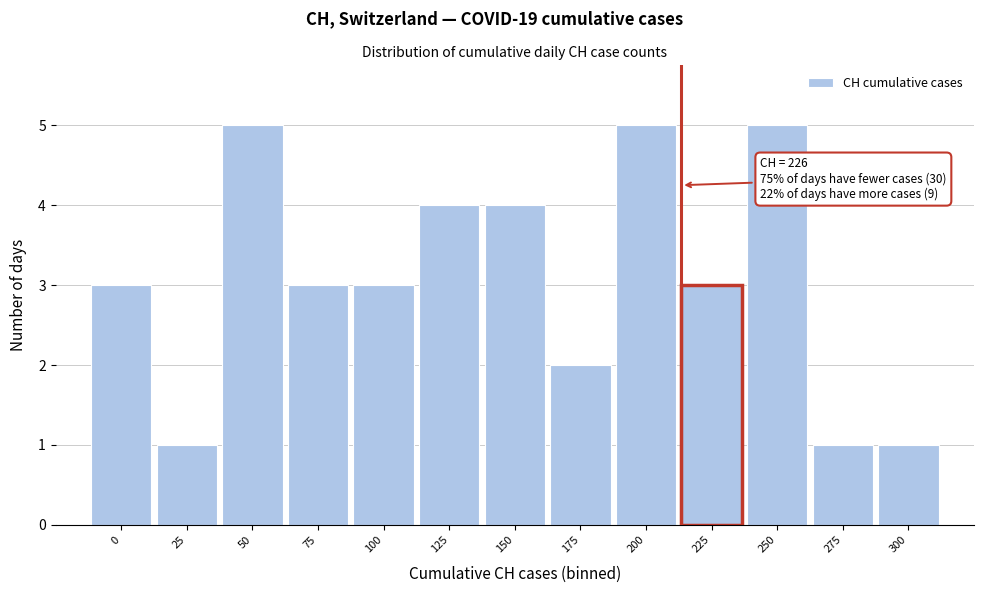

Reading left to right, transcribe all the data shown in this chart.

0=3	25=1	50=5	75=3	100=3	125=4	150=4	175=2	200=5	225=3	250=5	275=1	300=1